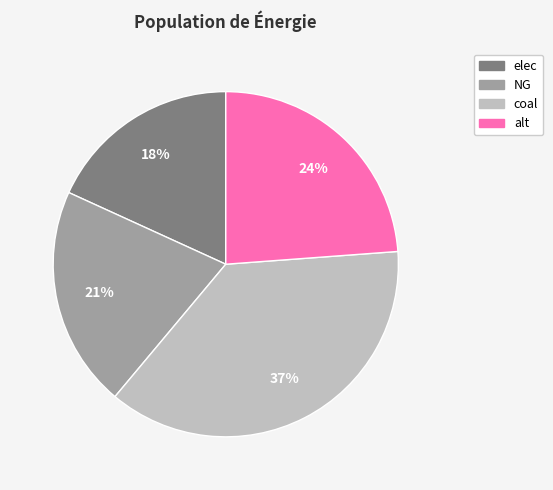

Count the number of slices in the pie.

4